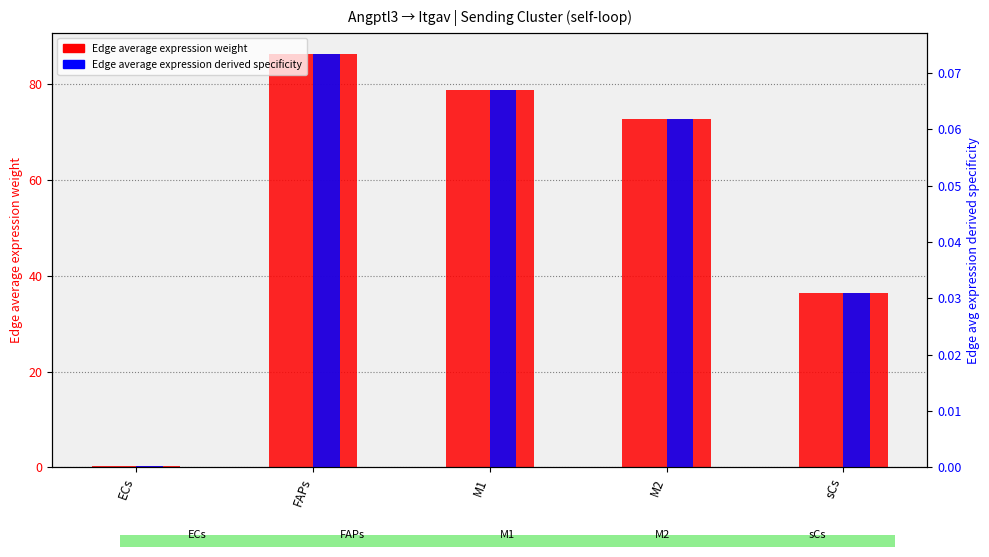

How many bars are there in each group?

2